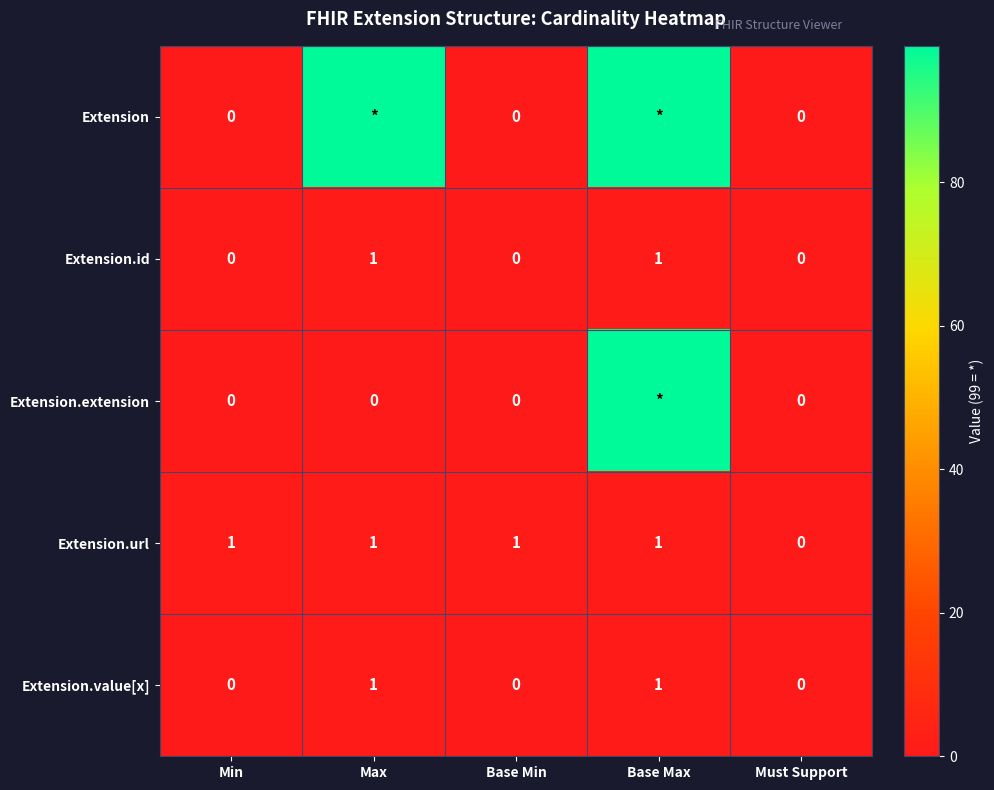

How many Extension.id values are between 0 and 1?

5